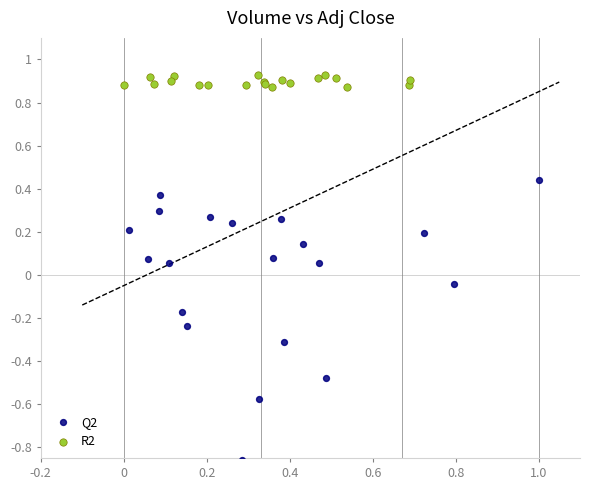

Which series has the largest Y range (max minus min)?

Q2